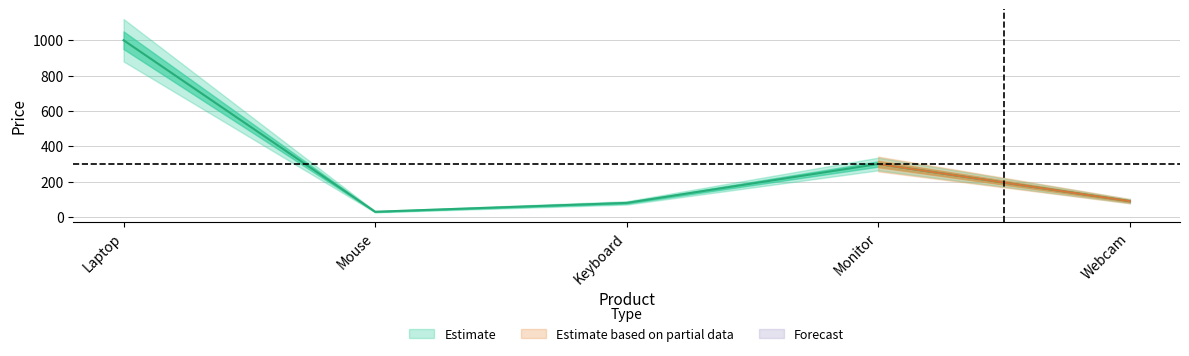

Does the chart display data point markers on the line(s)?

No